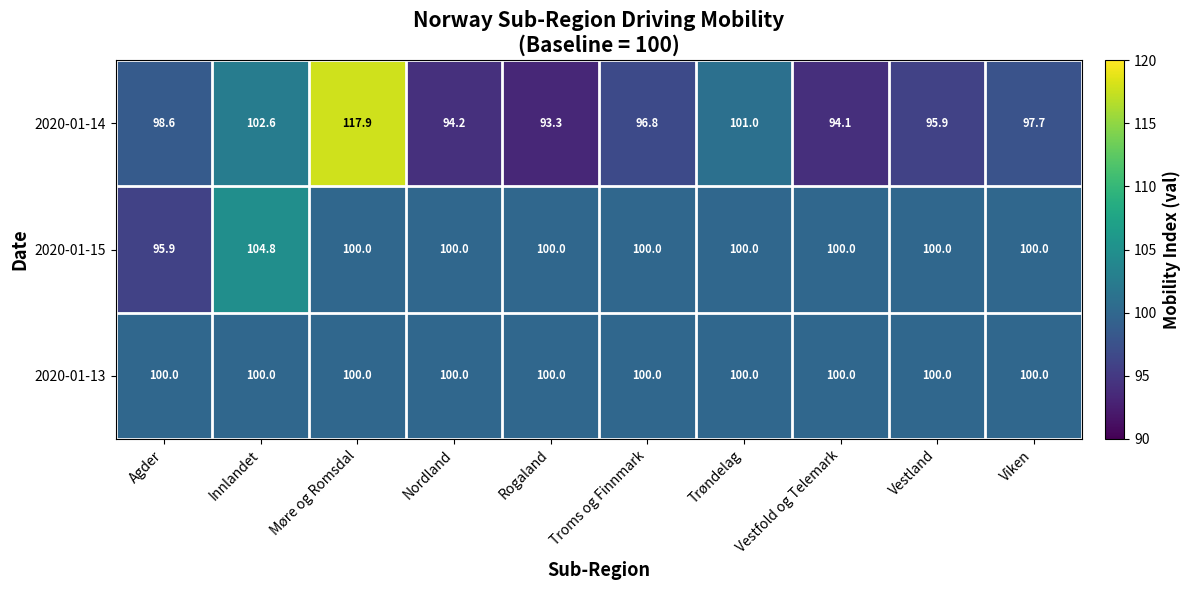

At how many categories does at least one series exceed 106?

1